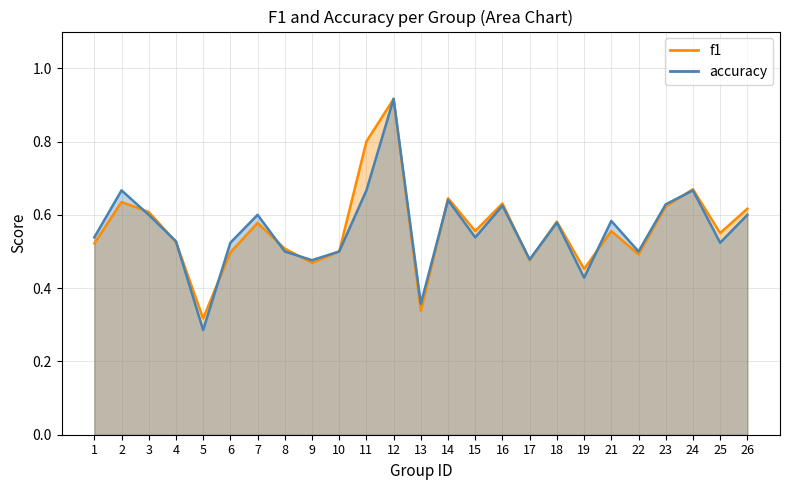

True or false: accuracy has a value of 0.7 at 24.

True